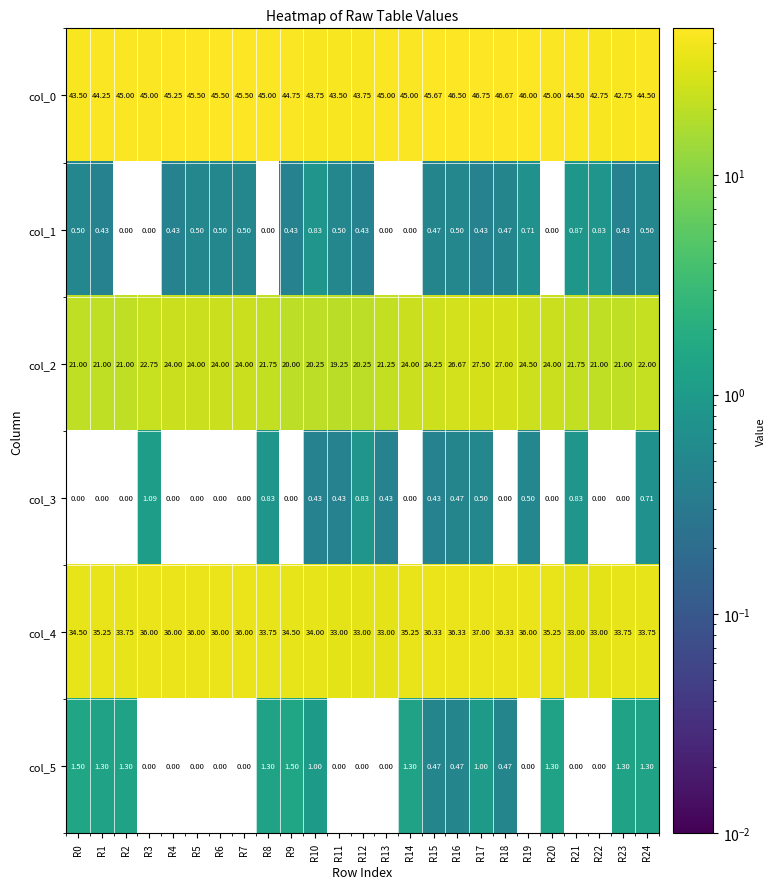

What is the spread (max minus min) of values at R13?

45.0